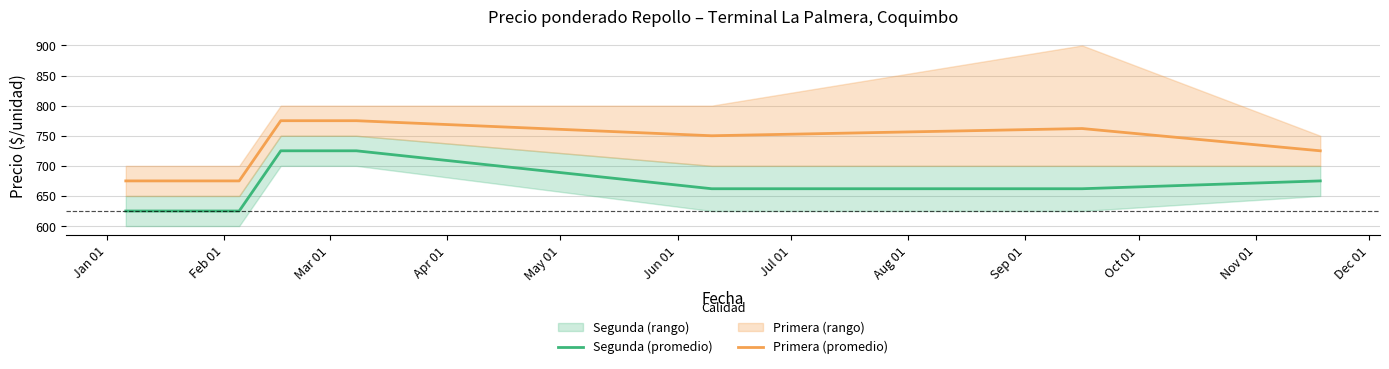

True or false: Primera (promedio) and Segunda (promedio) cross at least once.

False